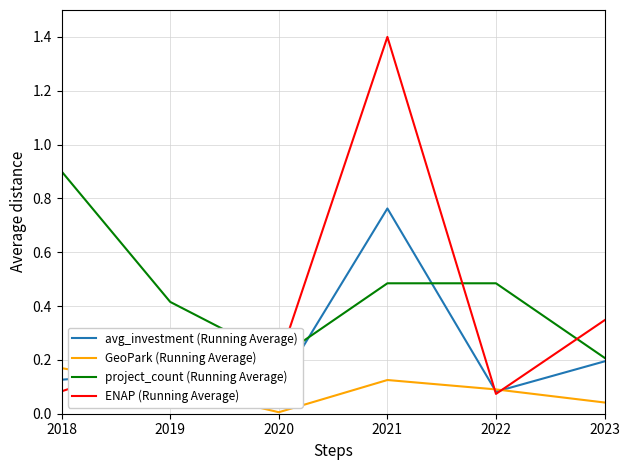

The ENAP (Running Average) series shows 0.1 at 2022. True or false?

False